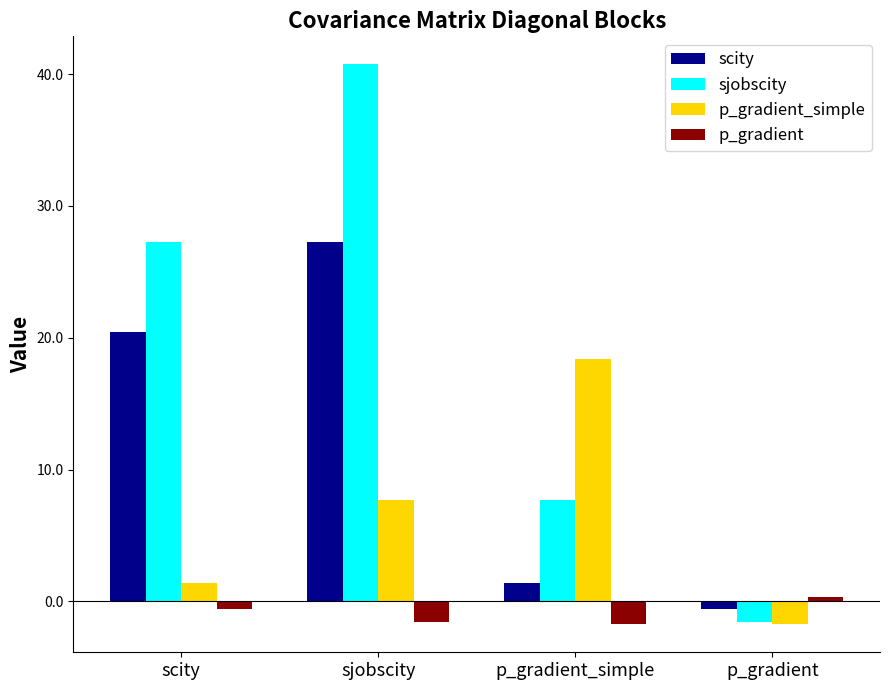

Which series has the widest spread of values?

sjobscity